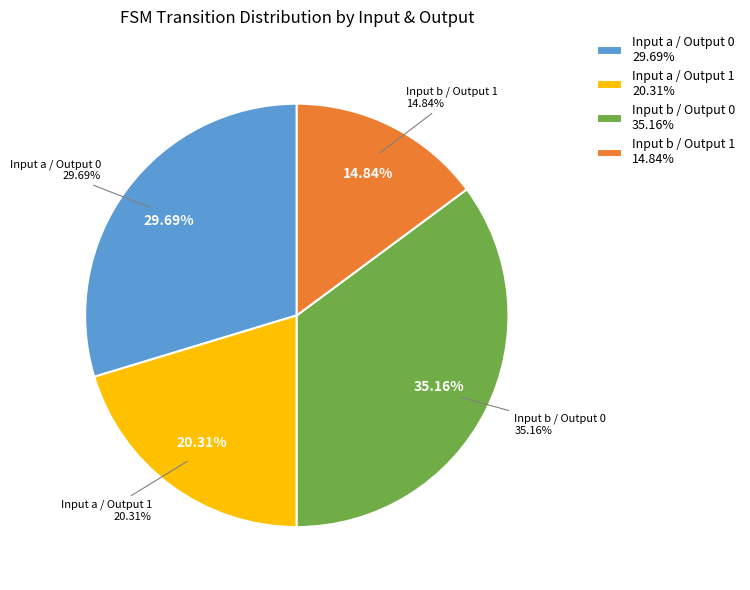

How many slices are in this pie chart?

2